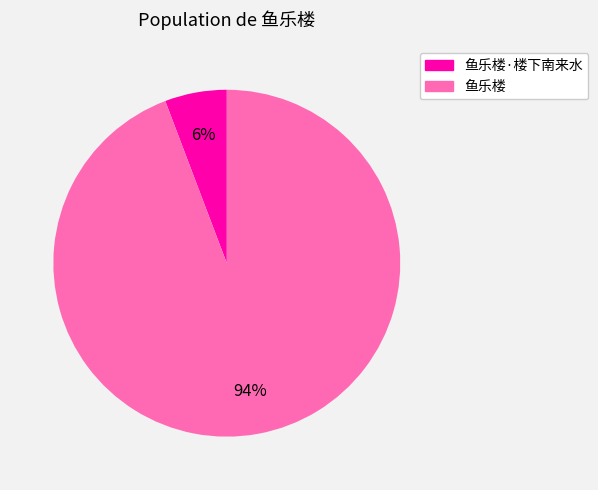

To the nearest percent, what is the average slice percentage?

50%